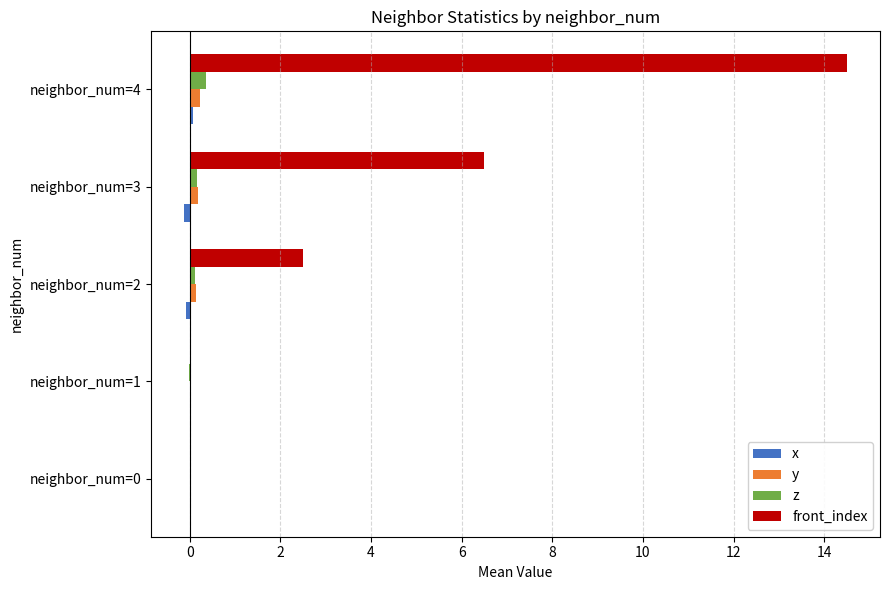

At which category is the sum across all series the highest?

neighbor_num=4